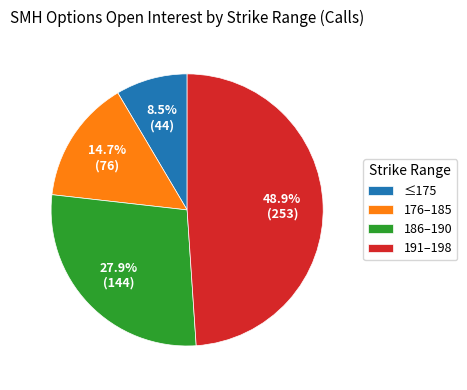

What portion of the pie excludes 191–198?

51.1%